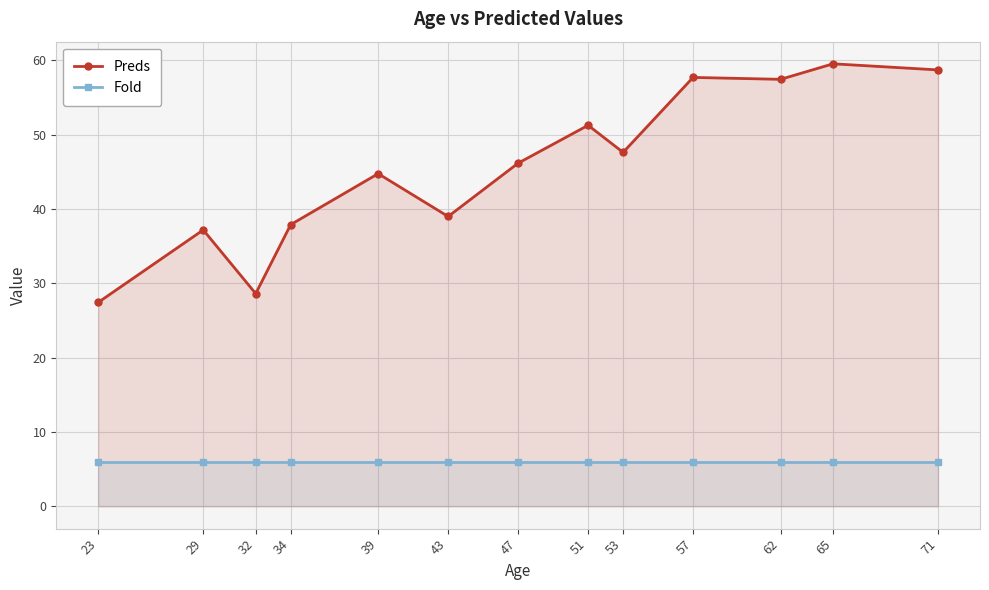

Rank the series at 53 from highest to lowest value.

Preds, Fold